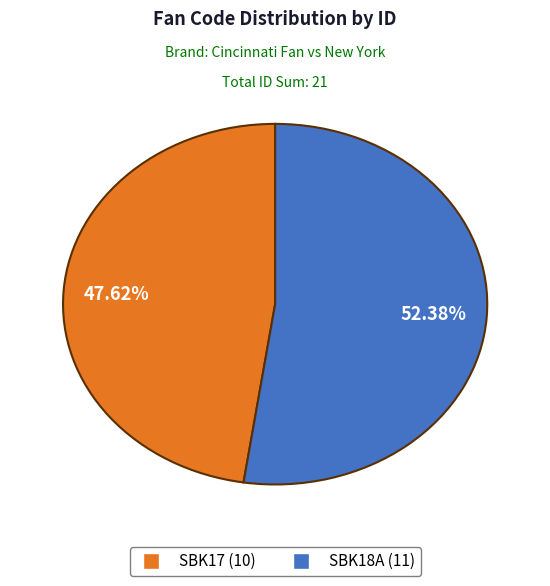

What percentage do SBK17 and SBK18A together represent?

100.0%